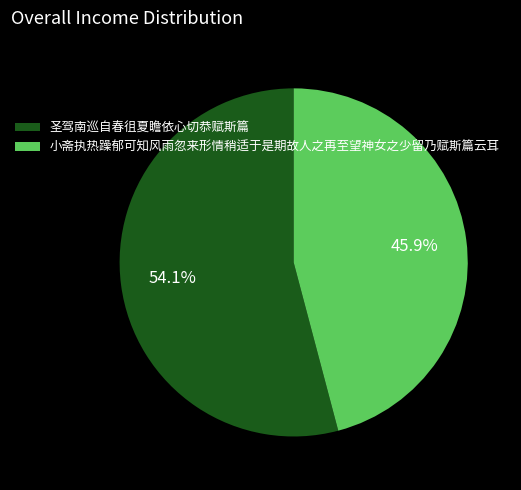

Rank the categories by value from lowest to highest.

小斋执热躁郁可知风雨忽来形情稍适于是期故人之再至望神女之少留乃赋斯篇云耳, 圣驾南巡自春徂夏瞻依心切恭赋斯篇